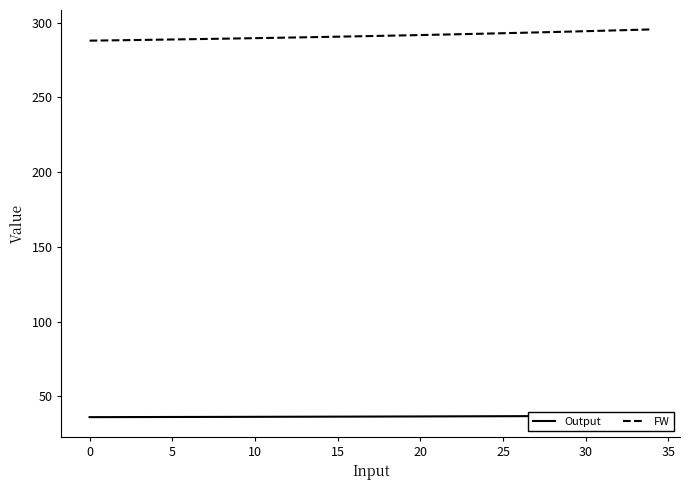

Reading left to right, transcribe all the data shown in this chart.

Output: 36.0	36.0	36.0	36.1	36.1	36.1	36.1	36.1	36.2	36.2	36.2	36.2	36.3	36.3	36.3	36.3	36.4	36.4	36.4	36.4	36.5	36.5	36.5	36.6	36.6	36.6	36.7	36.7	36.7	36.8	36.8	36.8	36.9	36.9	36.9
FW: 288.0	288.2	288.3	288.5	288.6	288.8	289.0	289.1	289.3	289.5	289.7	289.9	290.1	290.3	290.5	290.7	290.9	291.1	291.3	291.5	291.8	292.0	292.2	292.5	292.7	293.0	293.2	293.5	293.8	294.1	294.3	294.6	294.9	295.2	295.5